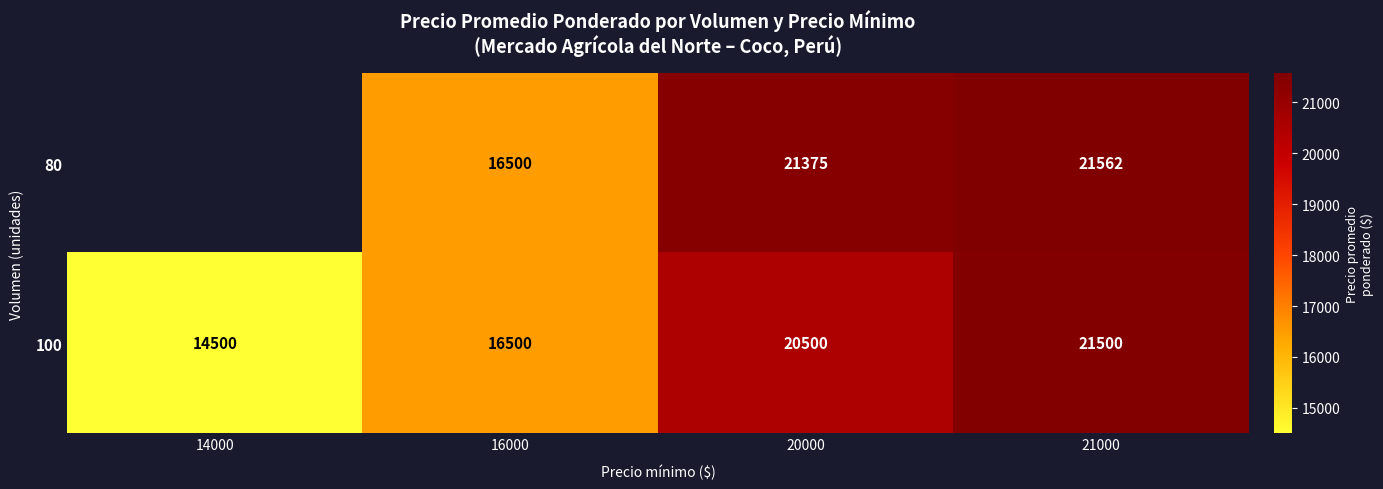

What is the smallest value displayed?

14500.0